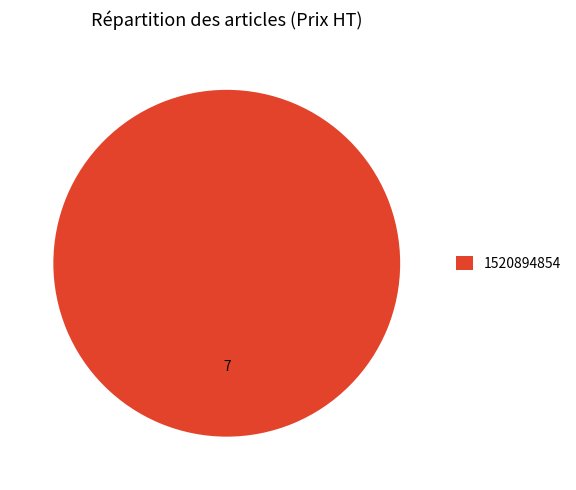

Is it true that 1520894854 is 100% of the pie?

True